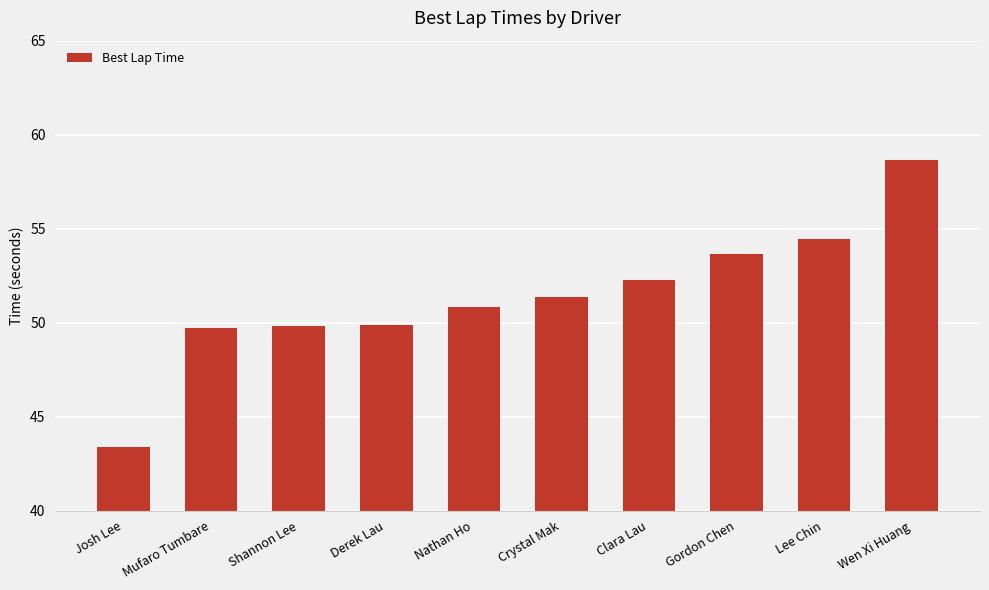

Count the number of categories in the chart.

10